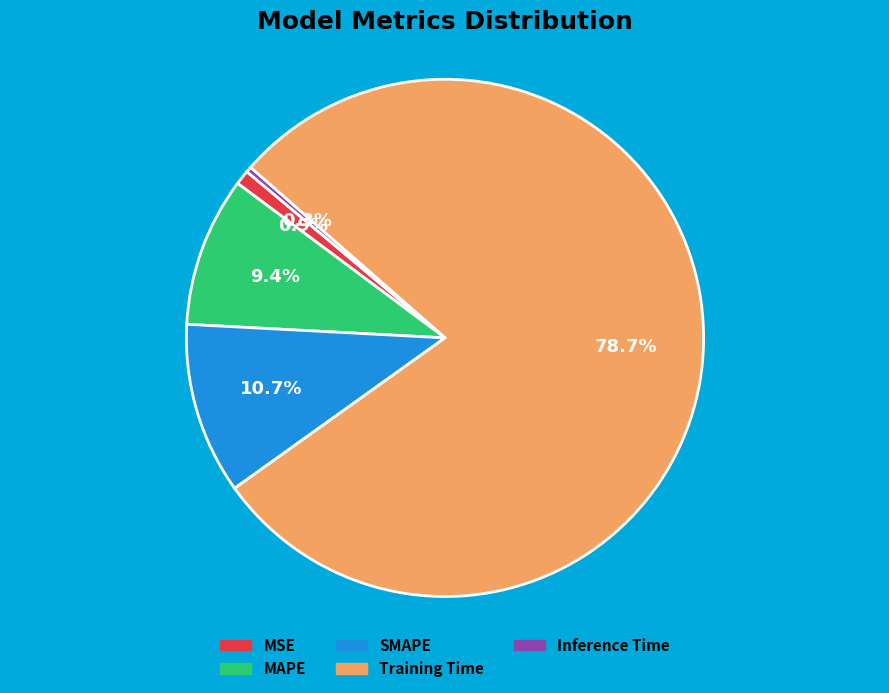

The MSE slice represents 1% of the pie. True or false?

True